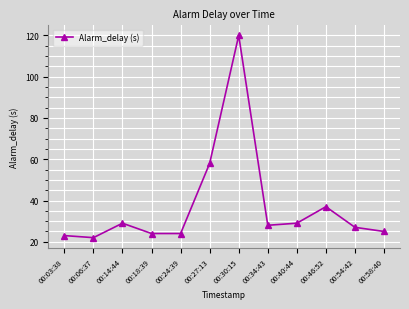

Reading left to right, transcribe all the data shown in this chart.

23	22	29	24	24	58	120	28	29	37	27	25